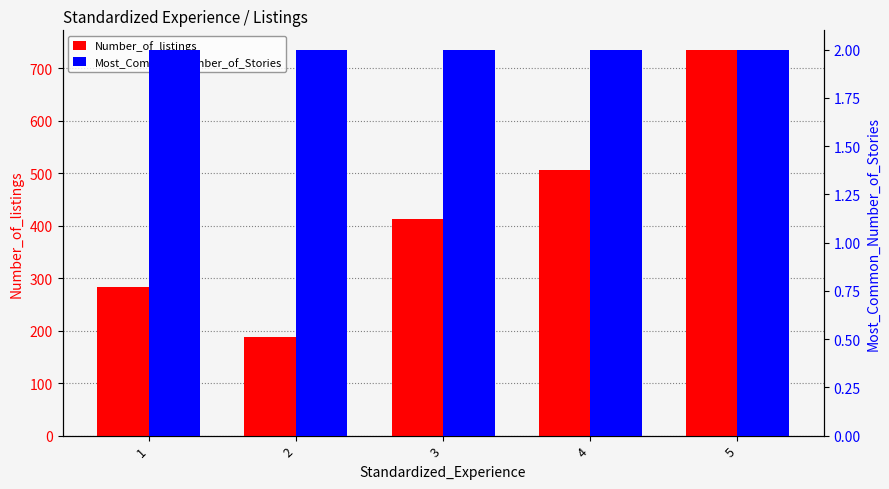

Rank the series by their average value, from highest to lowest.

Number_of_listings, Most_Common_Number_of_Stories